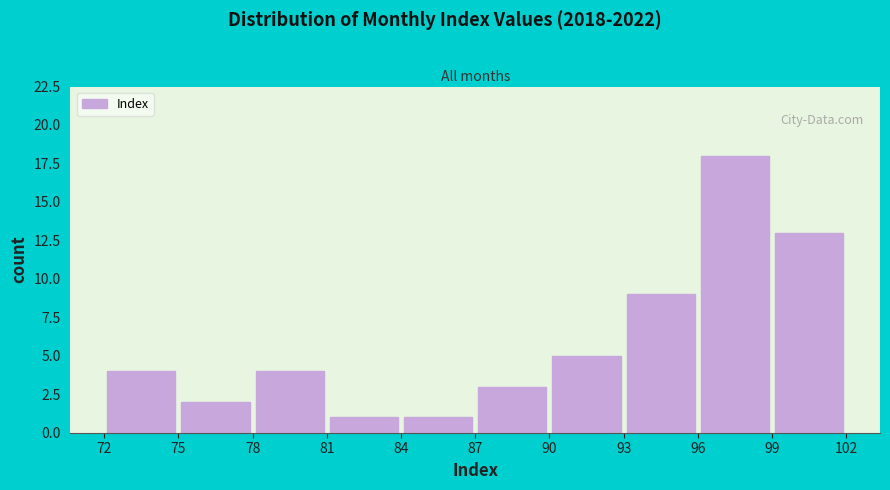

How tall is the bar that spans 93 to 96 on the x-axis? The values are not printed on the chart, so give them approximately, as read against the axis.

9